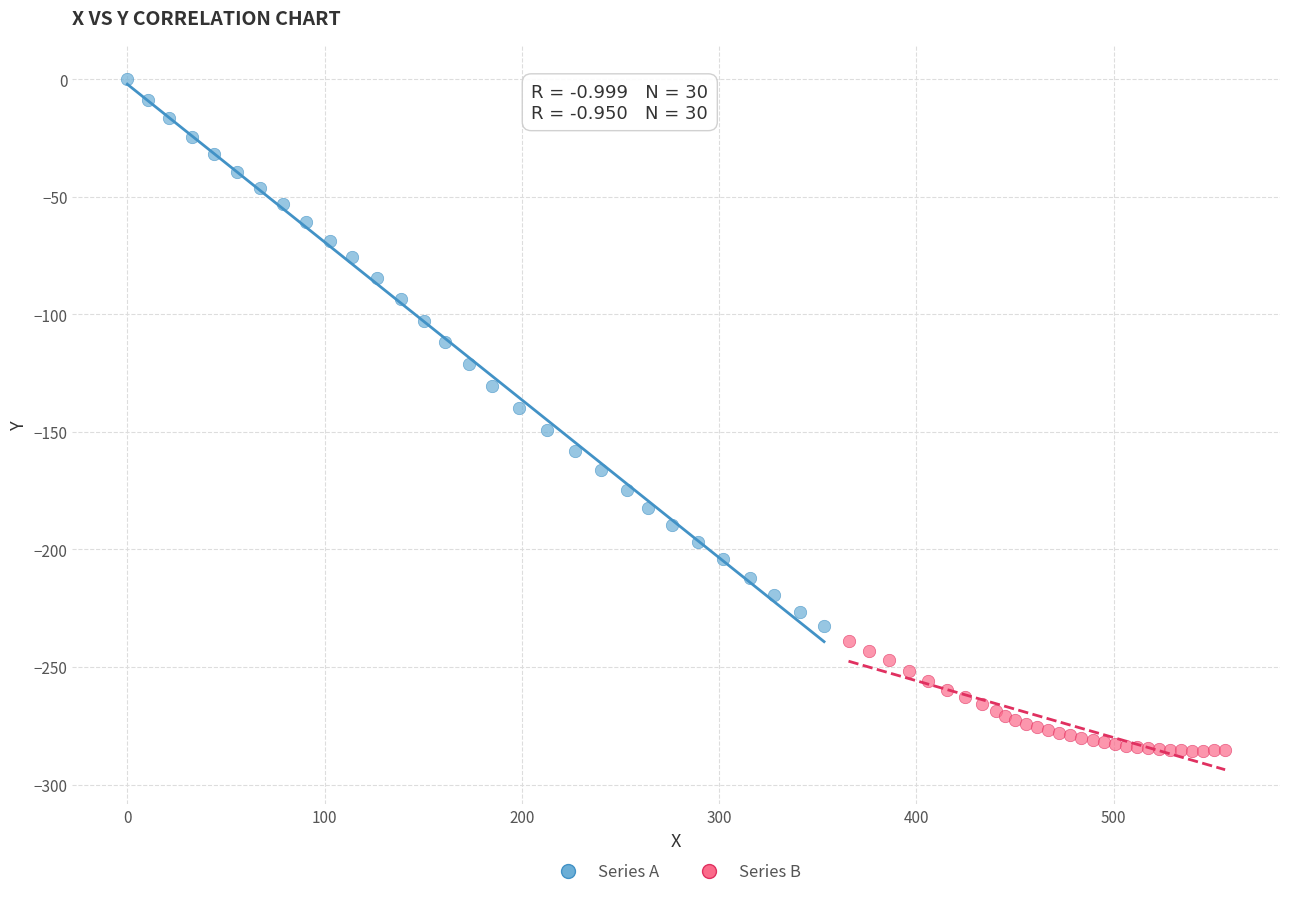

Which series has the widest spread of Y values?

Series A